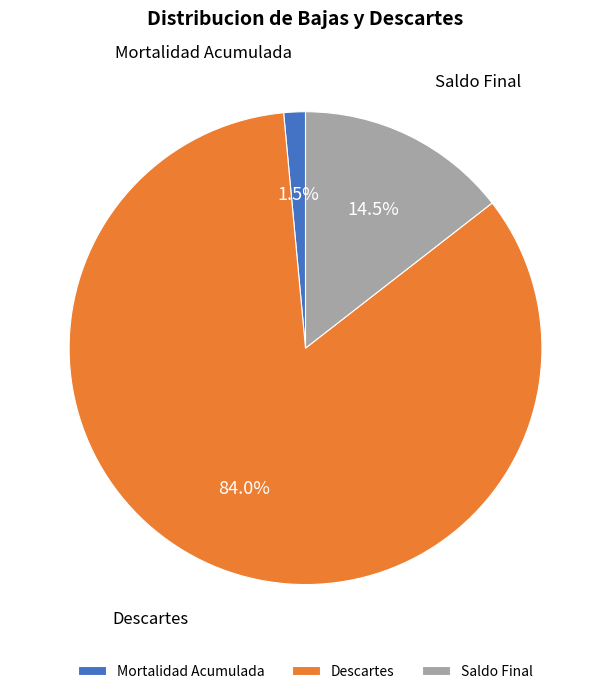

How many slices are in this pie chart?

3